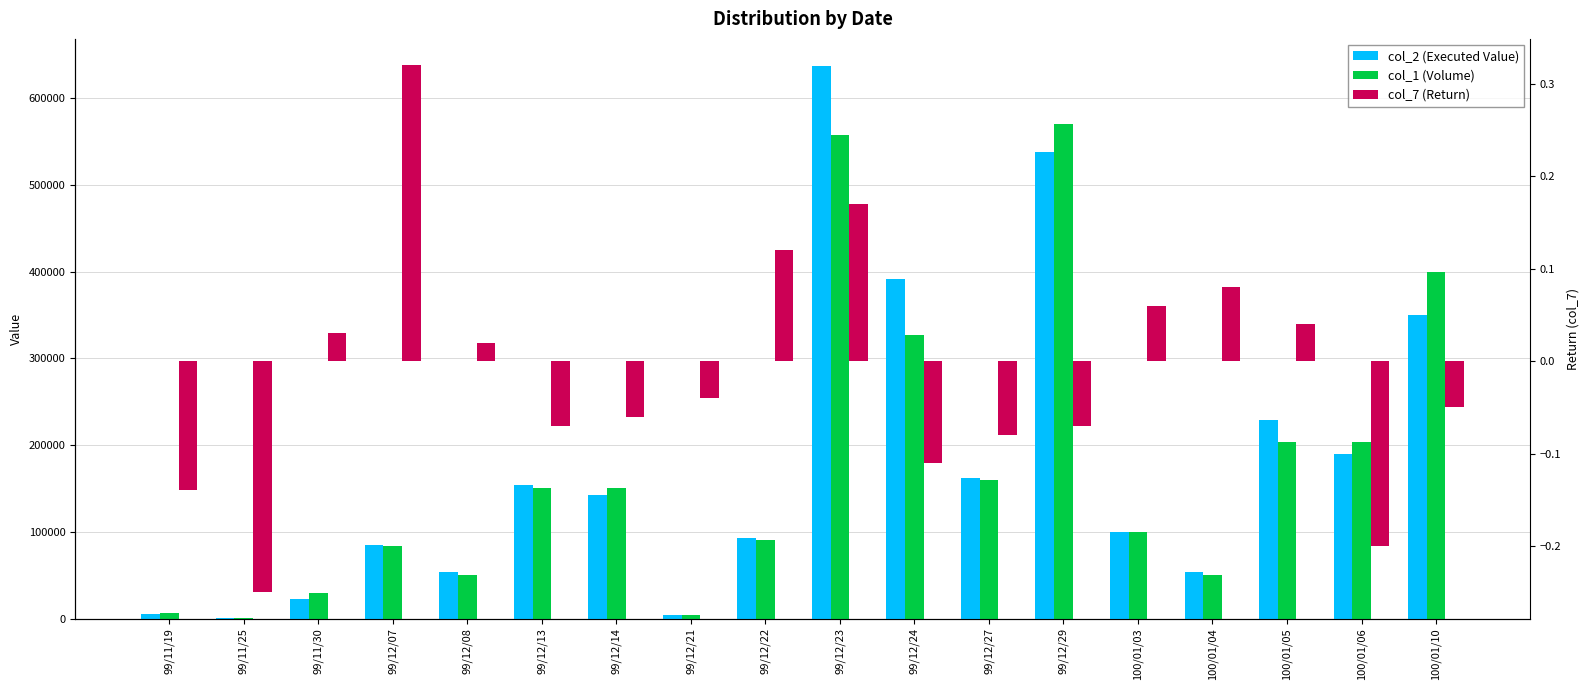

Is it true that col_1 (Volume) equals 100000.0 at 100/01/03?

True